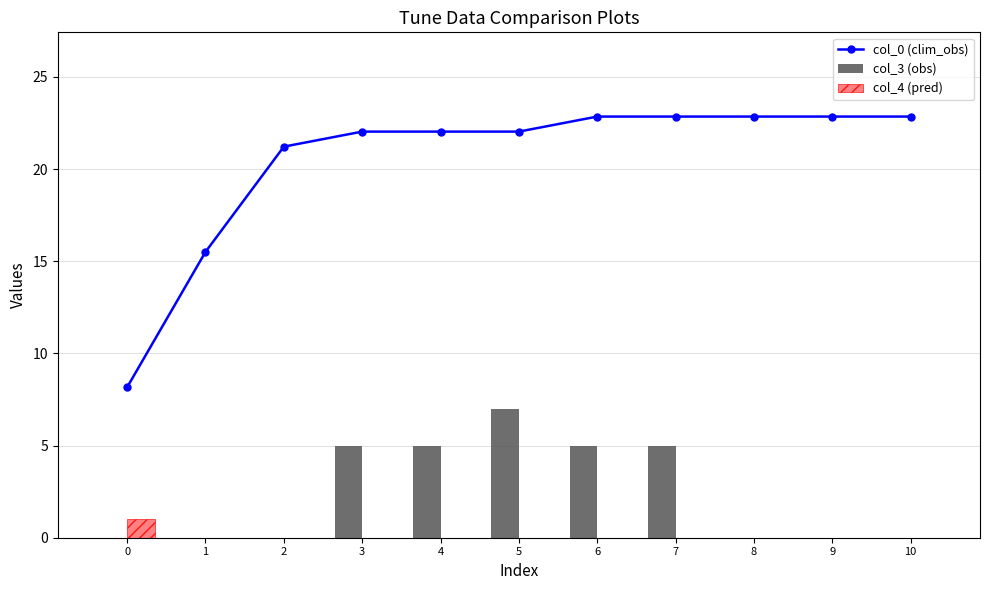

The value of col_0 (clim_obs) at 10 is 12.9. True or false?

False